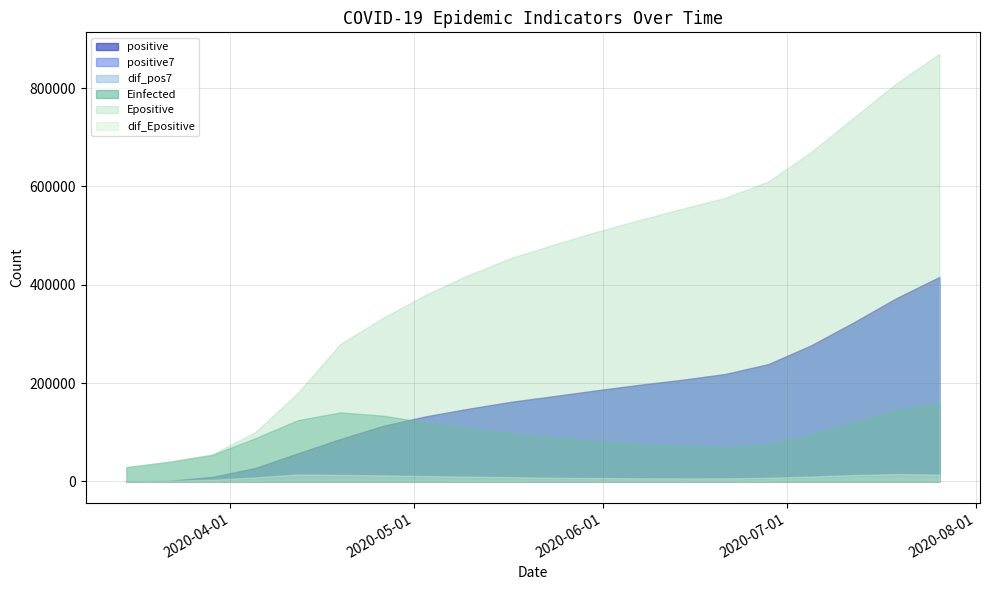

Reading right to left, extract all data points from this chart.

positive: 415870.0	373054.0	323661.0	276811.0	238707.0	218717.0	206941.0	196714.0	185506.0	173711.0	162244.0	148037.0	132547.0	113067.0	86306.0	56956.0	27069.0	9217.0	1236.0	6.0
positive7: 404000.0	360000.0	312000.0	265000.0	230000.0	213000.0	202000.0	191000.0	180000.0	168500.0	156700.0	142137.0	125808.0	101790.0	73846.6	42998.0	18585.1	4540.0	374.3	6.0
dif_pos7: 7200.0	7500.0	7000.0	5200.0	2800.0	1900.0	1800.0	1900.0	2000.0	2100.0	2500.0	2800.0	3200.0	3942.4	4192.9	4269.6	2550.3	1140.1	175.7	6.0
Einfected: 160000.0	145000.0	120000.0	95000.0	75000.0	70000.0	72000.0	76000.0	82000.0	89000.0	98000.0	108000.0	120000.0	133794.0	140579.0	124492.7	87562.9	53885.8	39919.1	29134.2
Epositive: 870000.0	810000.0	740000.0	670000.0	610000.0	577000.0	555000.0	532000.0	508000.0	482000.0	455000.0	420000.0	380000.0	332995.9	279819.4	179484.8	99662.4	54995.9	39925.9	29134.2
dif_Epositive: 14000.0	15000.0	13000.0	10000.0	7500.0	6300.0	6200.0	6500.0	7000.0	7500.0	8800.0	9800.0	11000.0	12401.5	13314.8	14260.2	8158.2	3543.5	1250.2	0.0